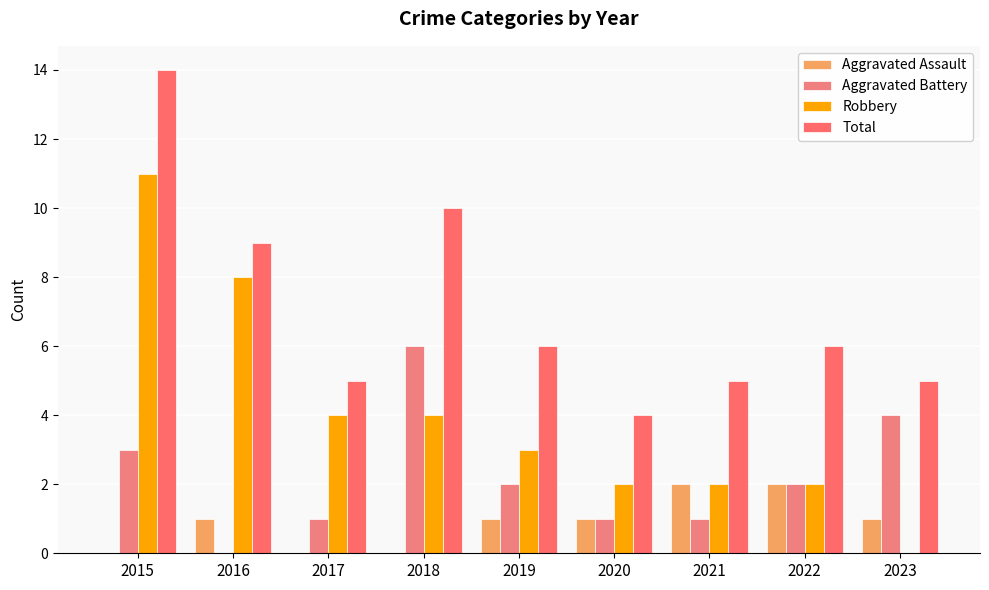

How many groups of bars are there?

9